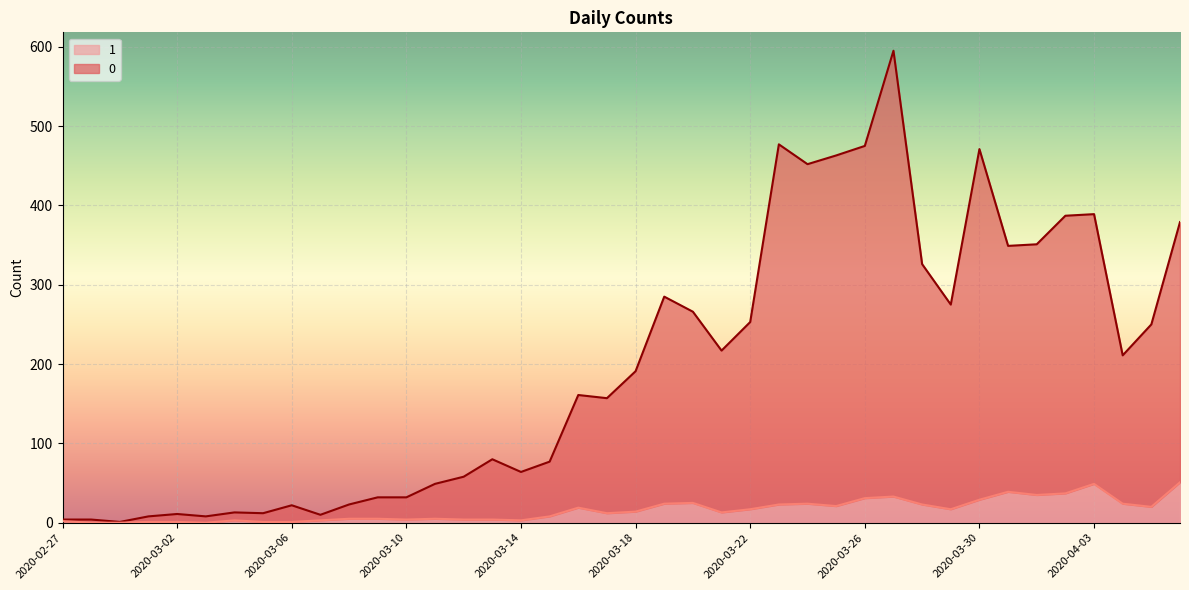

The value of 0 at 2020-02-28 is 2. True or false?

False